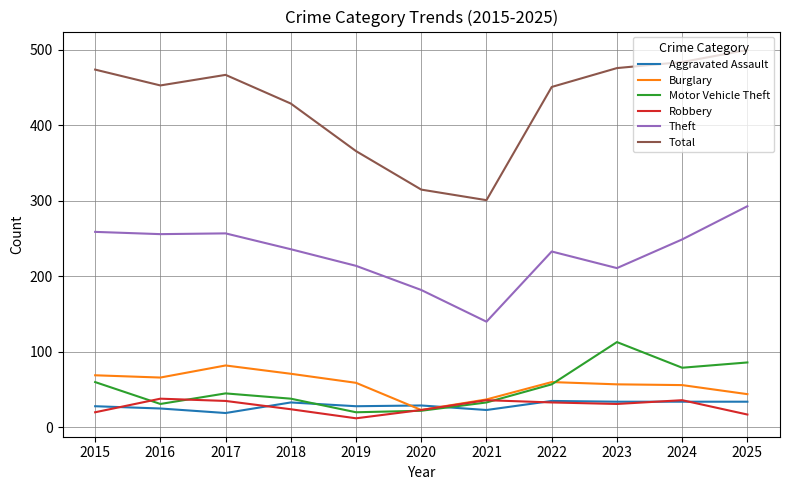

Between 2016 and 2019, which series saw the biggest shift?

Total